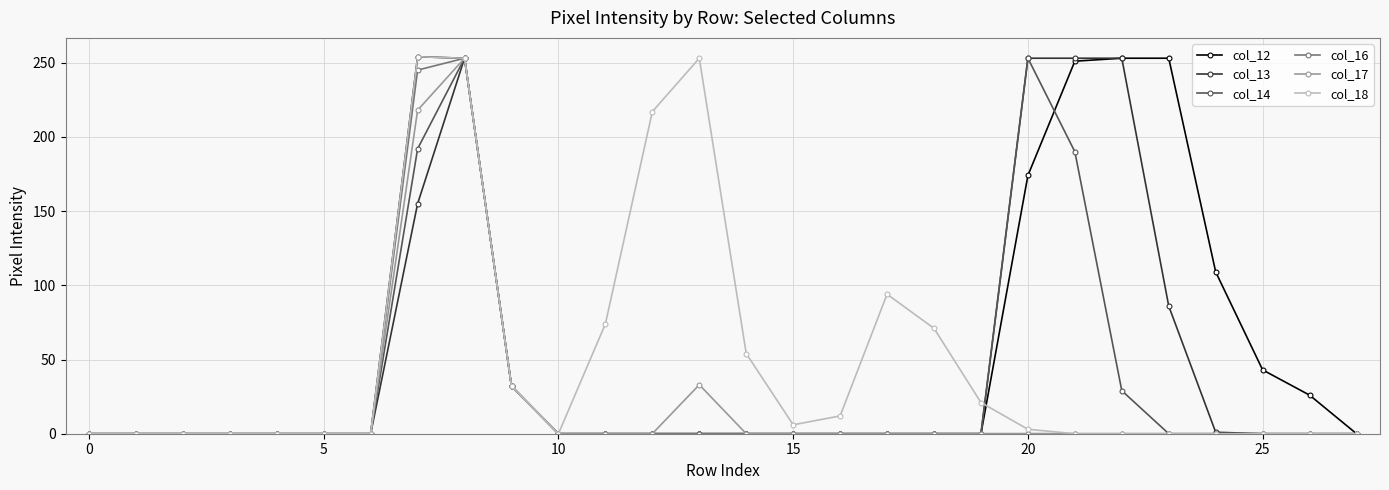

What is the maximum value for col_17?

253